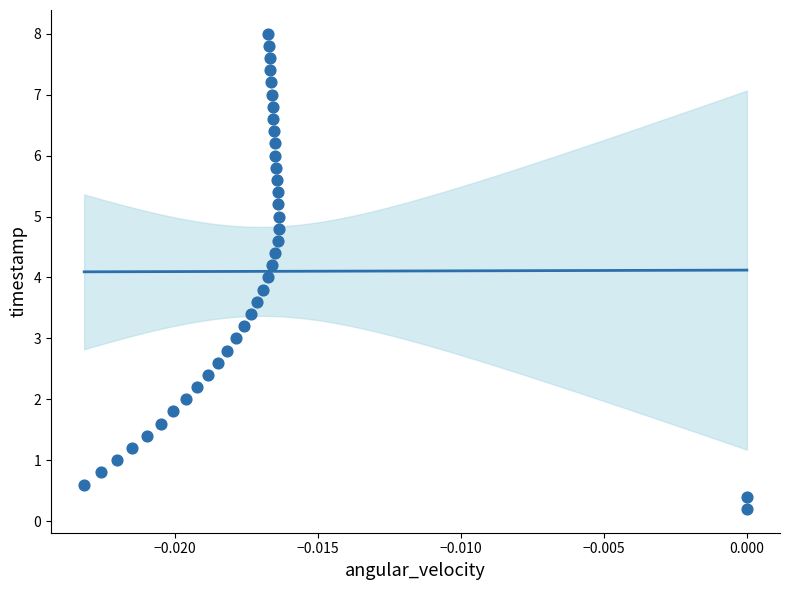

What is the range of Y values (max minus min)?

7.8